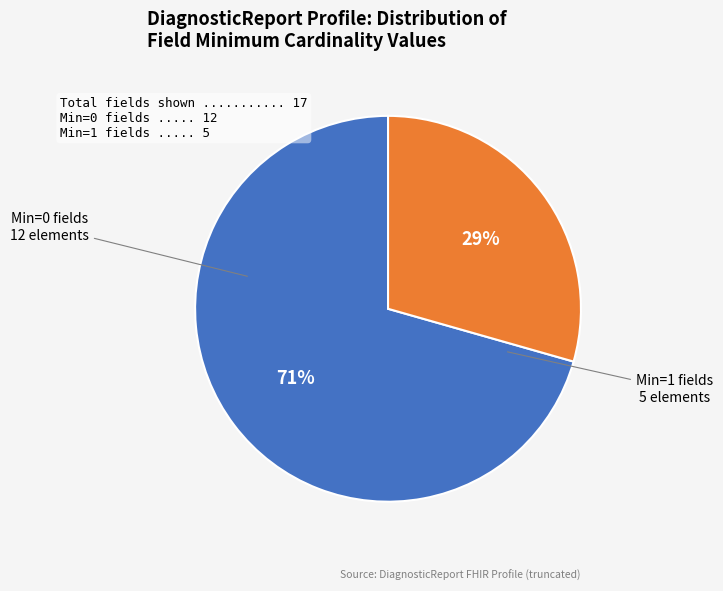

Is there a majority slice in this chart?

Yes